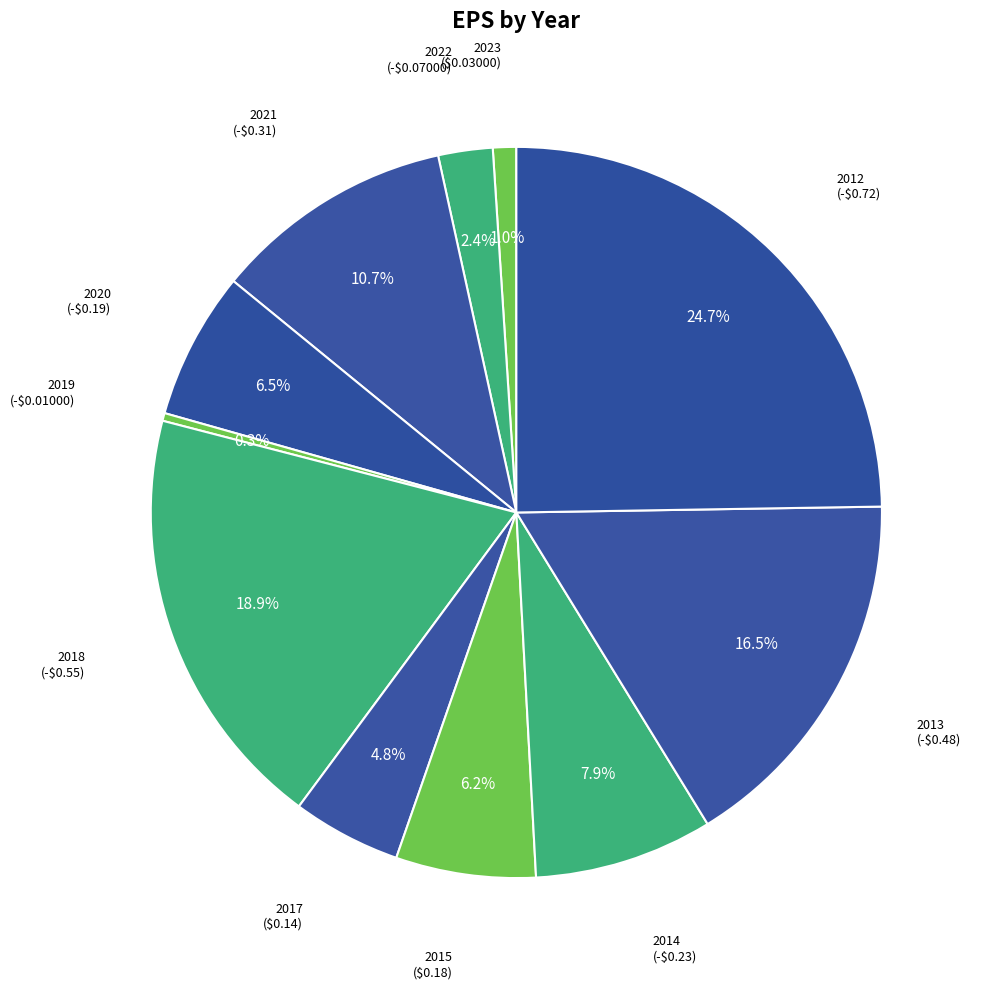

Which slice is the smallest?

2019